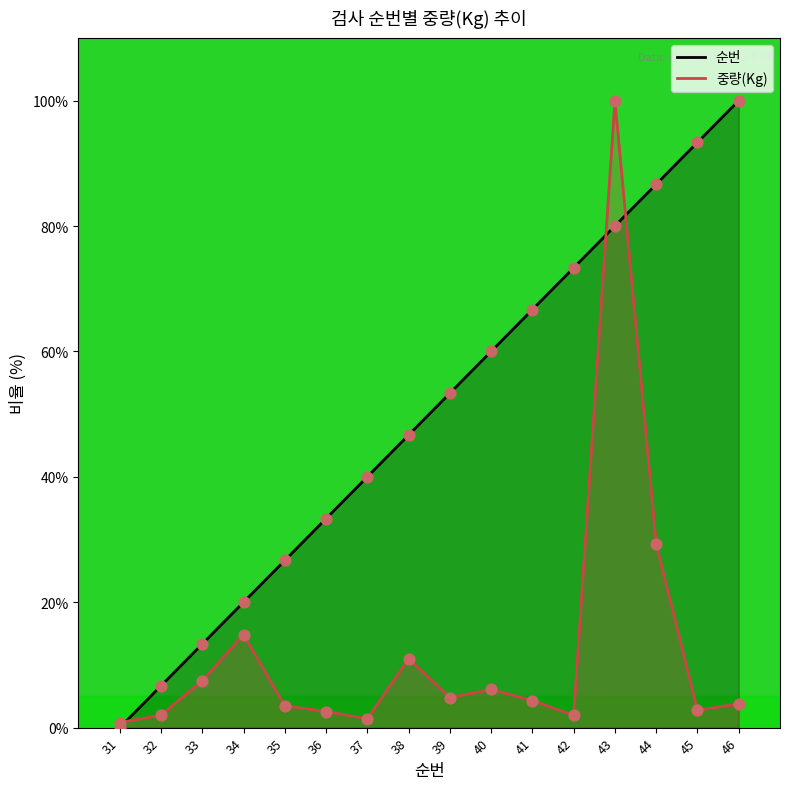

Which series has the largest Y range (max minus min)?

순번